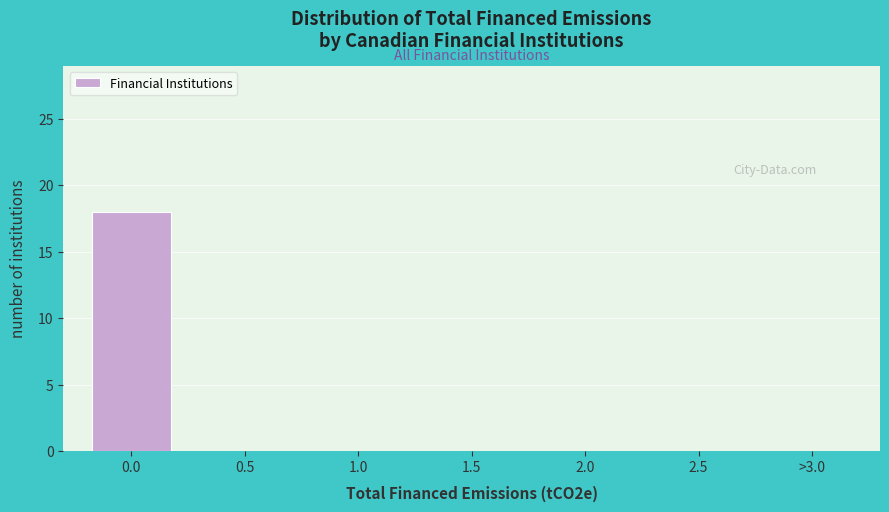

Reading left to right, extract all data points from this chart.

0.0=18	0.5=0	1.0=0	1.5=0	2.0=0	2.5=0	>3.0=0